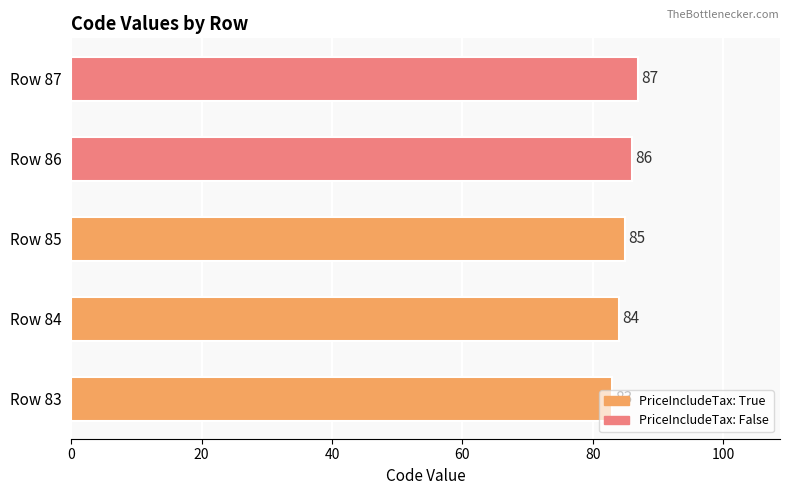

Where is the data nearest to the value 85?

Row 85